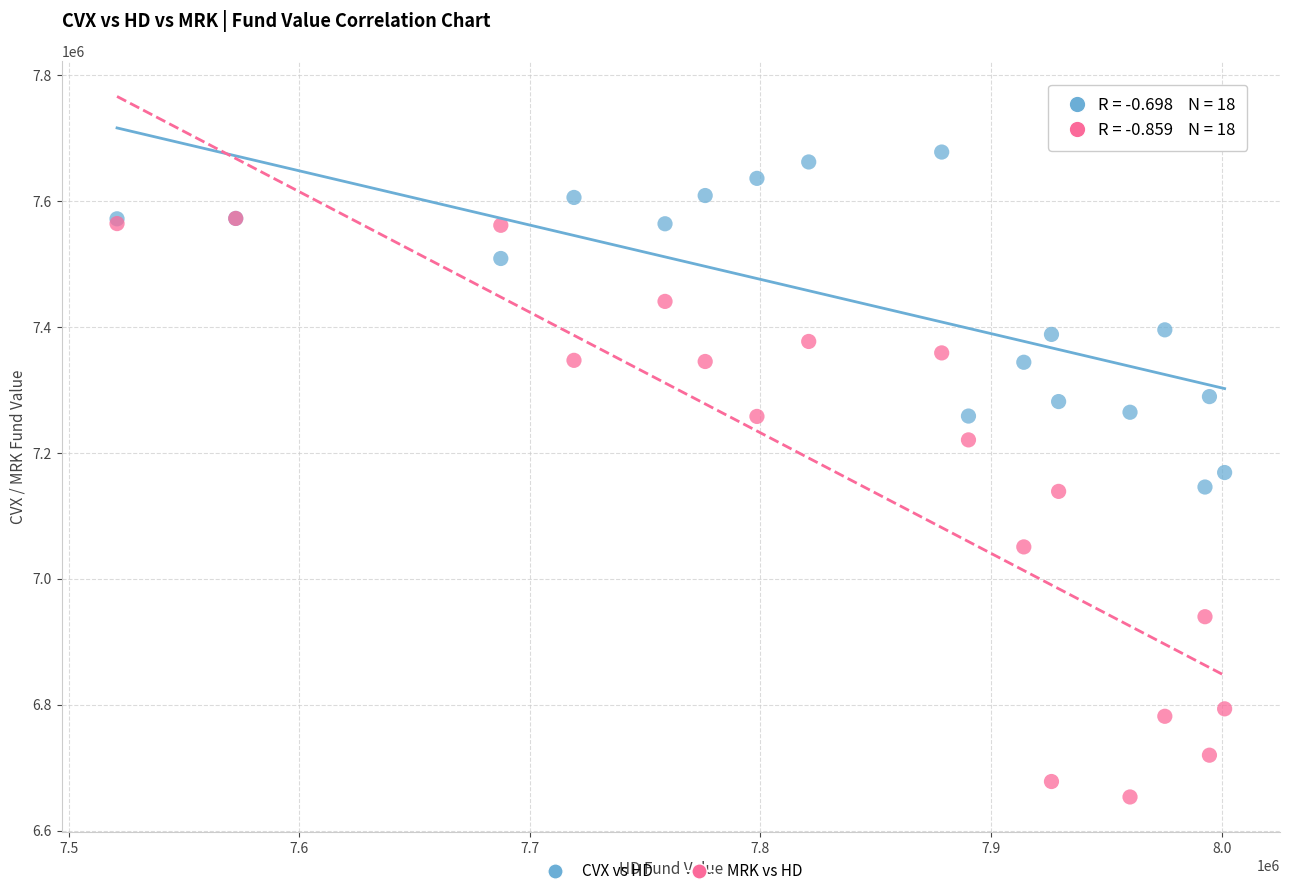

What are all the series names shown in the legend?

CVX vs HD, MRK vs HD